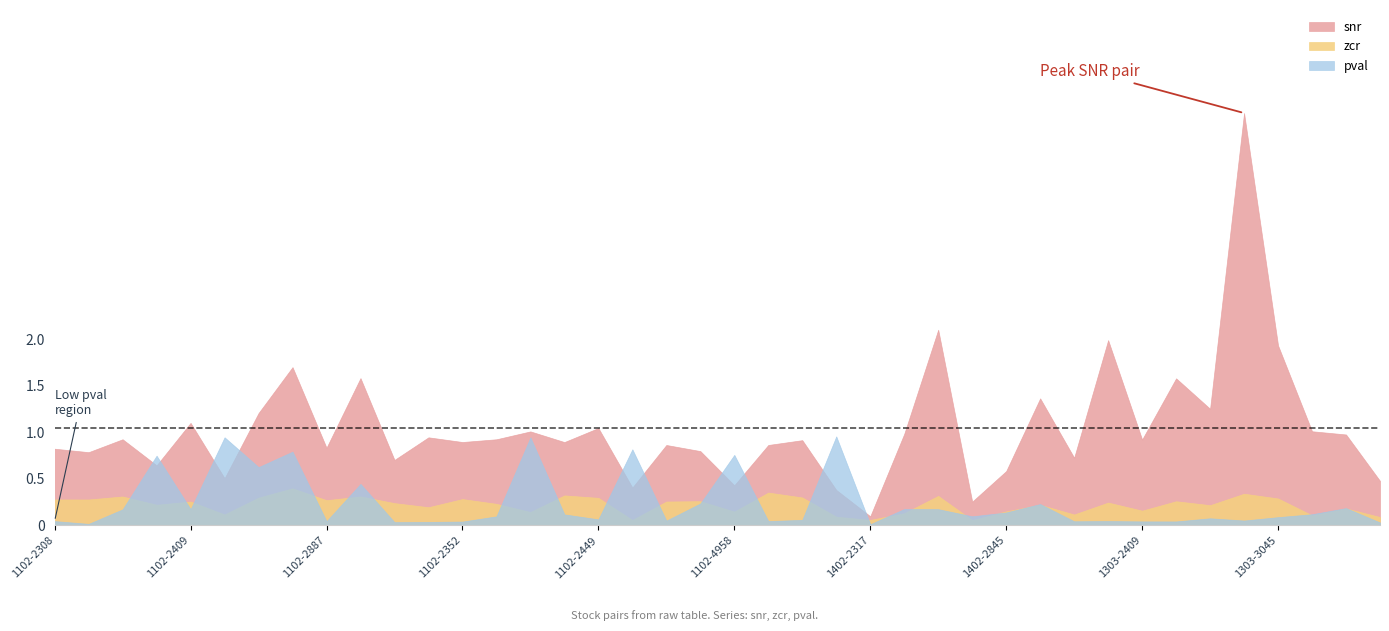

Where is snr nearest to the value 2?

1303-2330